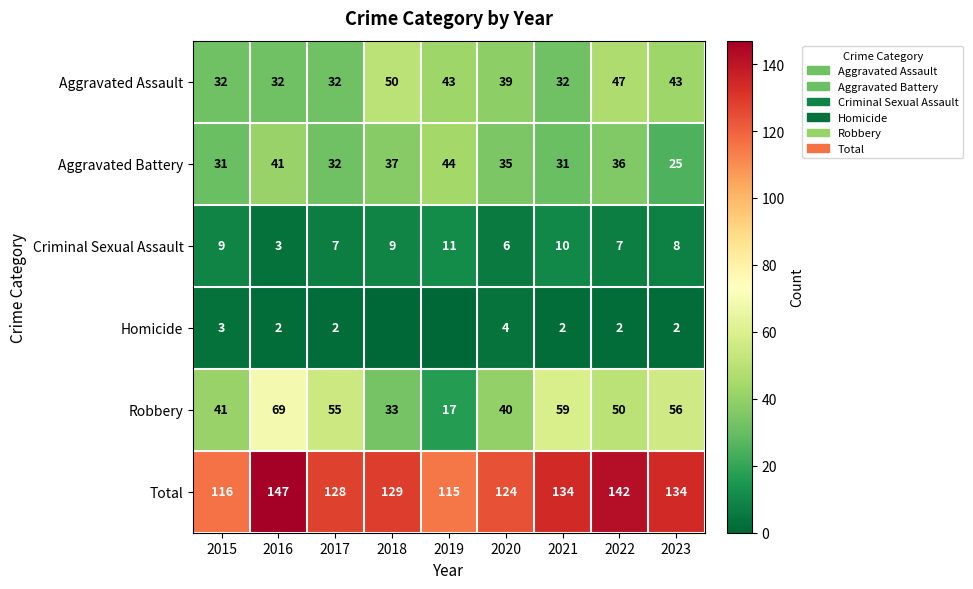

At which label does Robbery reach its minimum?

2019